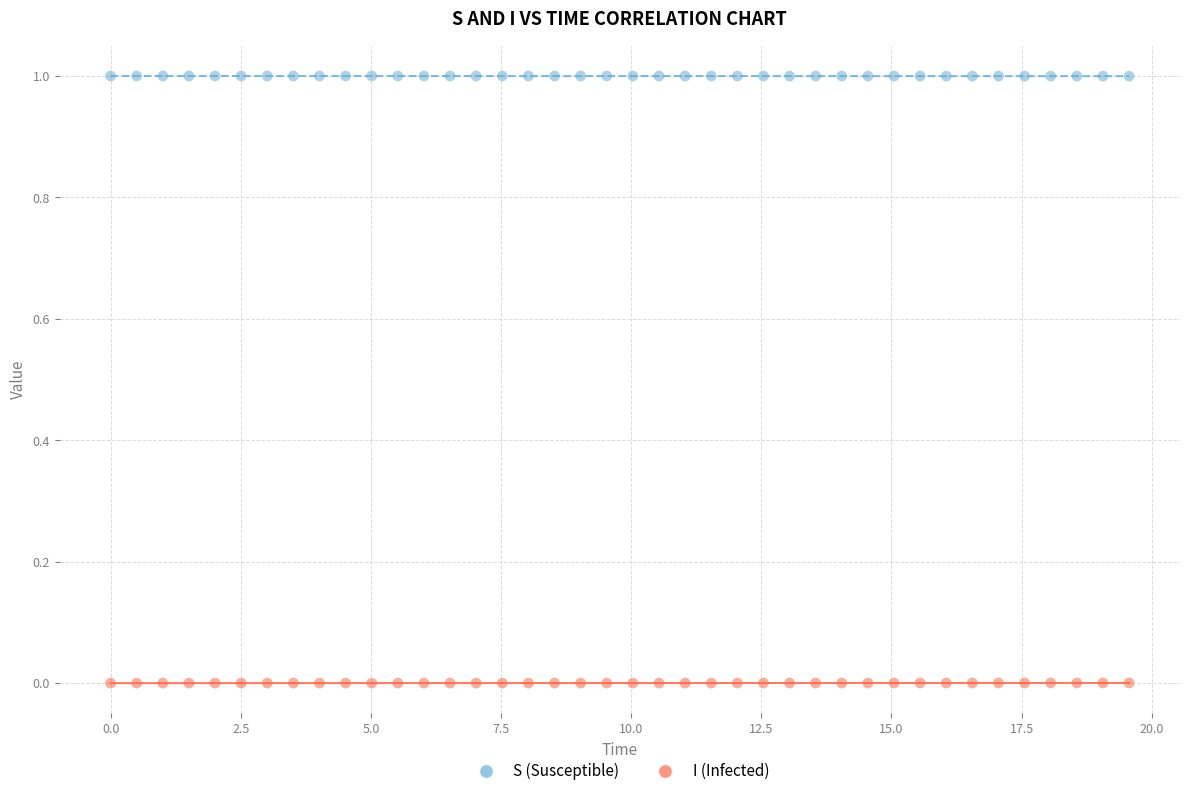

Across all data points, what is the range of Y values (max minus min)?

1.0